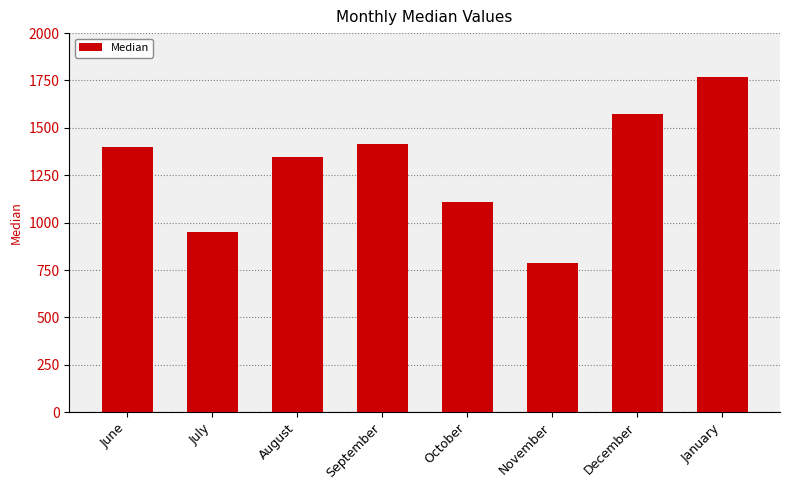

What is the minimum value shown in the chart?

789.0